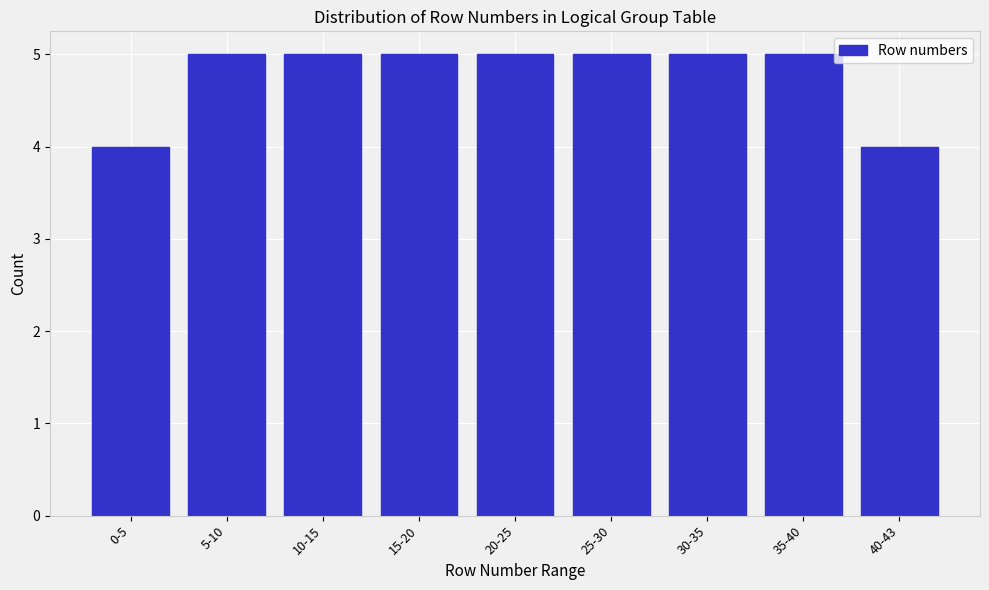

Reading left to right, what are all the values shown in this chart?

4	5	5	5	5	5	5	5	4